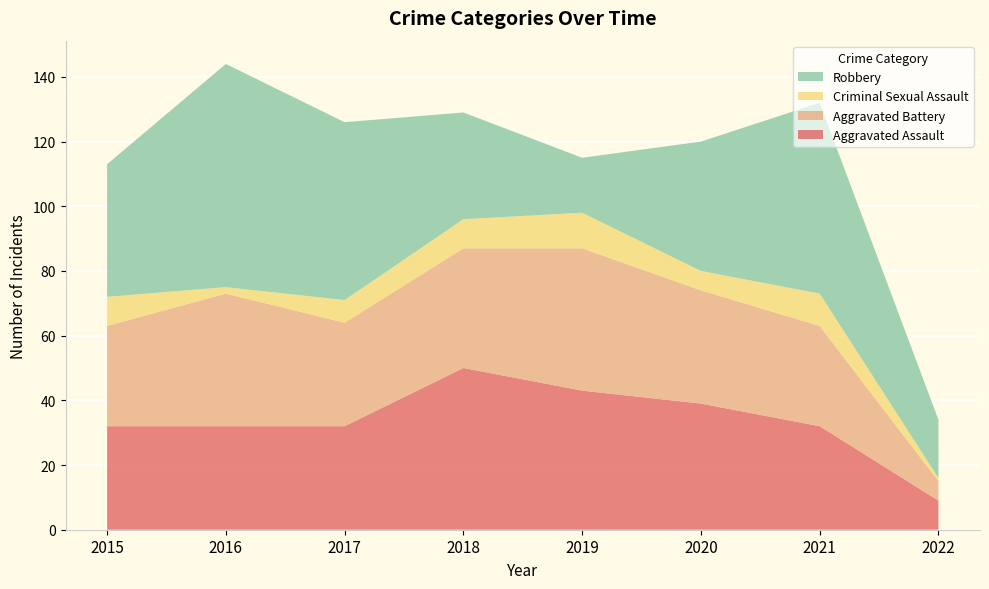

Reading right to left, transcribe all the data shown in this chart.

Aggravated Assault: 2022=9	2021=32	2020=39	2019=43	2018=50	2017=32	2016=32	2015=32
Aggravated Battery: 2022=6	2021=31	2020=35	2019=44	2018=37	2017=32	2016=41	2015=31
Criminal Sexual Assault: 2022=1	2021=10	2020=6	2019=11	2018=9	2017=7	2016=2	2015=9
Robbery: 2022=18	2021=59	2020=40	2019=17	2018=33	2017=55	2016=69	2015=41